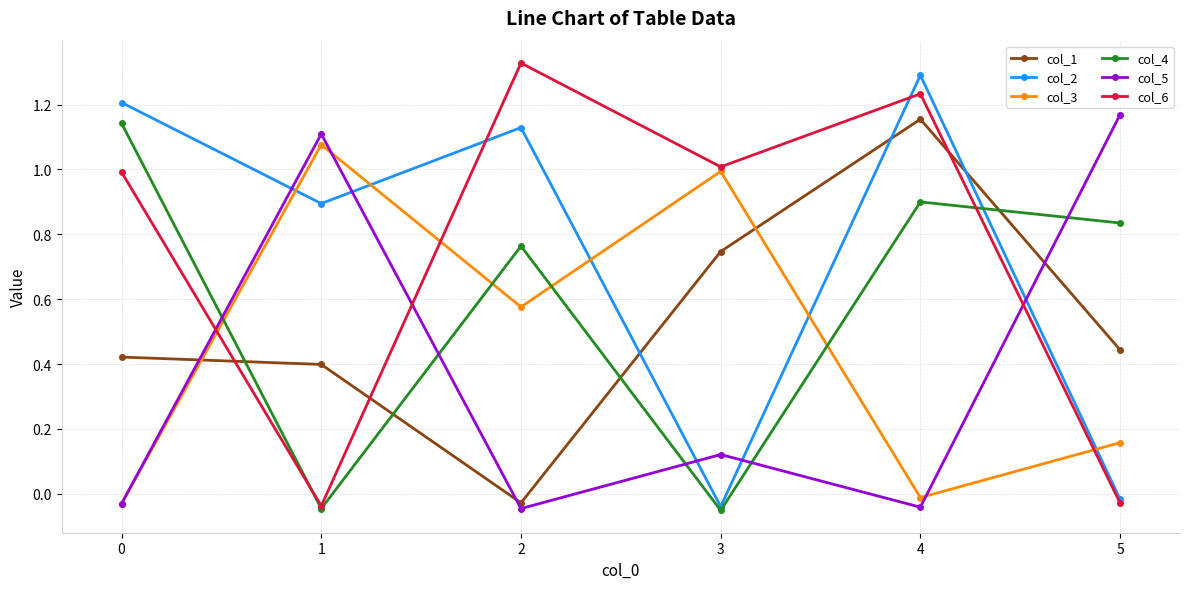

The value of col_6 at 3 is 1.0. True or false?

True